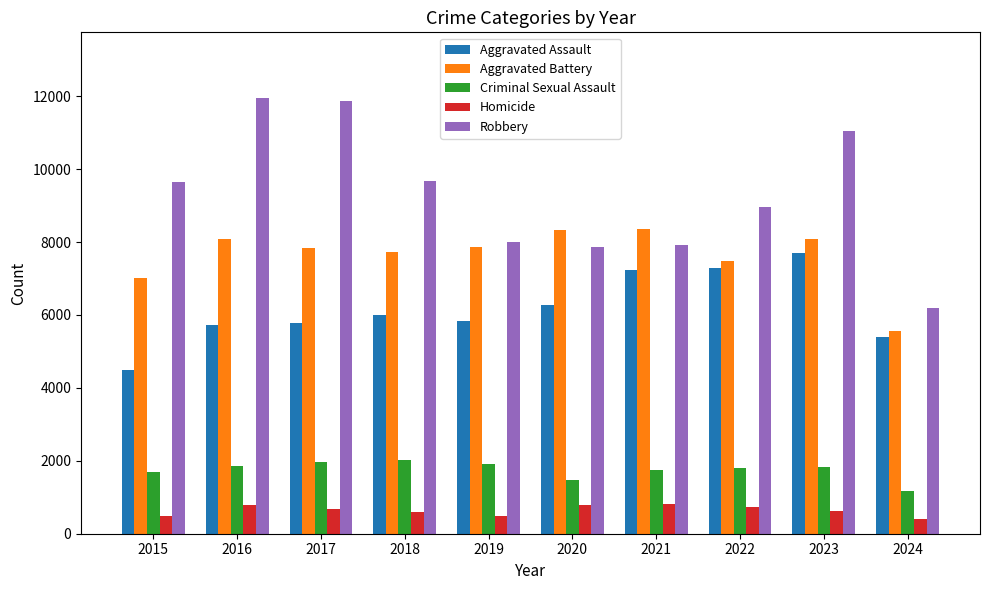

What is the sum of all Aggravated Assault values?

61729